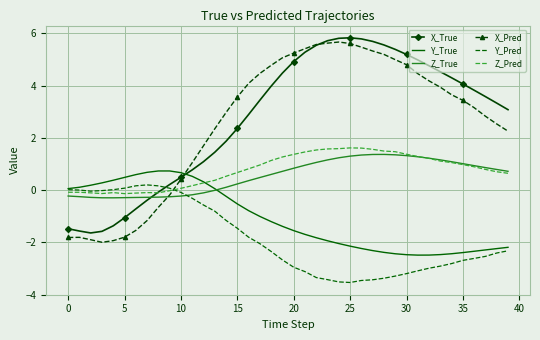

Which series has the largest total across all categories?

X_True